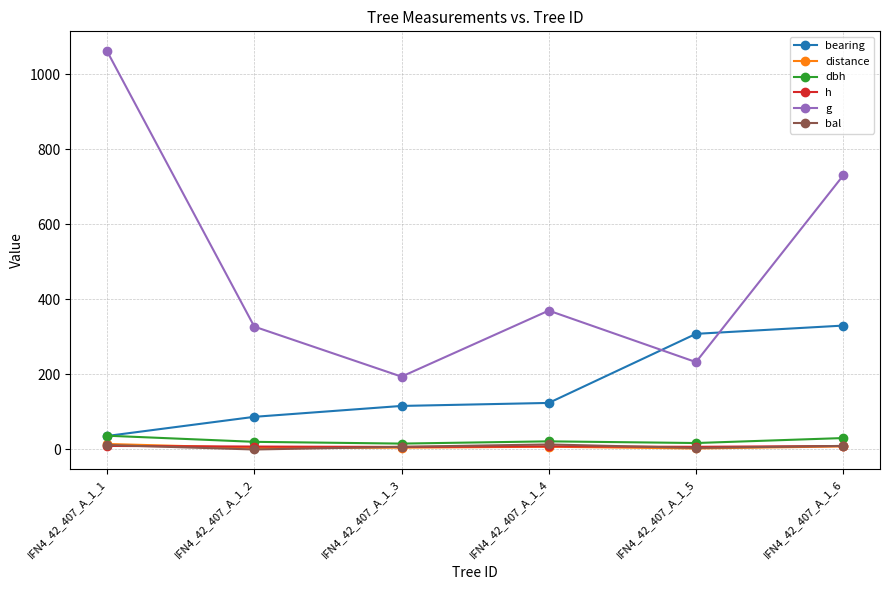

True or false: dbh and g cross at least once.

False